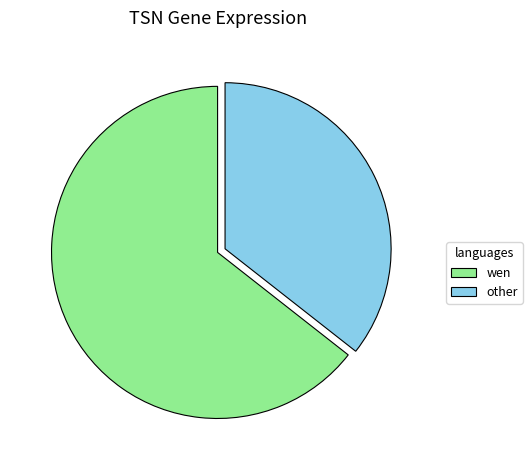

What is the ratio of the value at other to the value at wen?

0.6